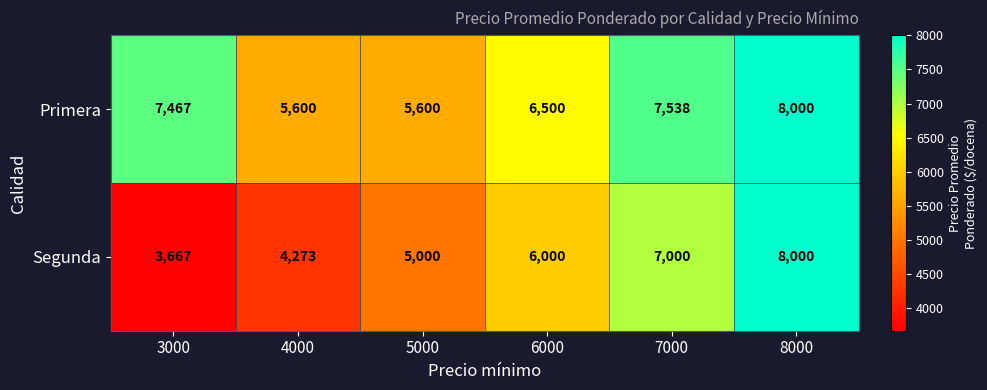

Where is Segunda nearest to the value 5833?

6000